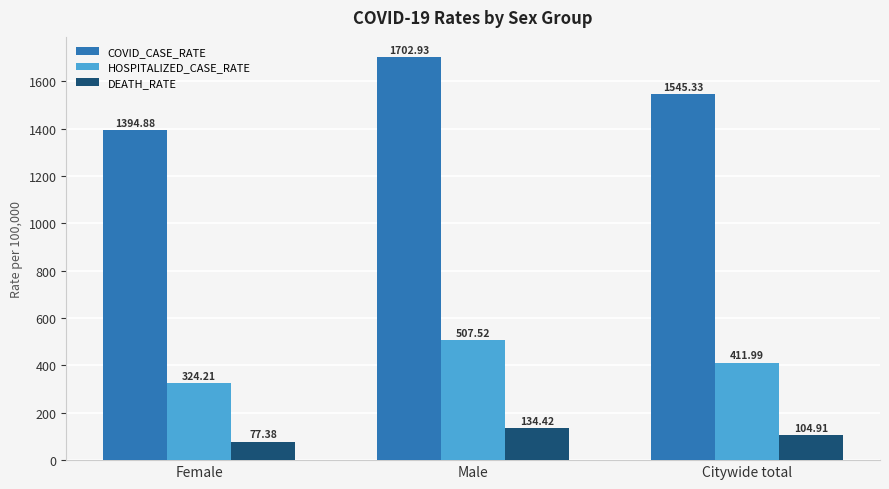

What is the difference between the DEATH_RATE values at Male and Citywide total?

29.5